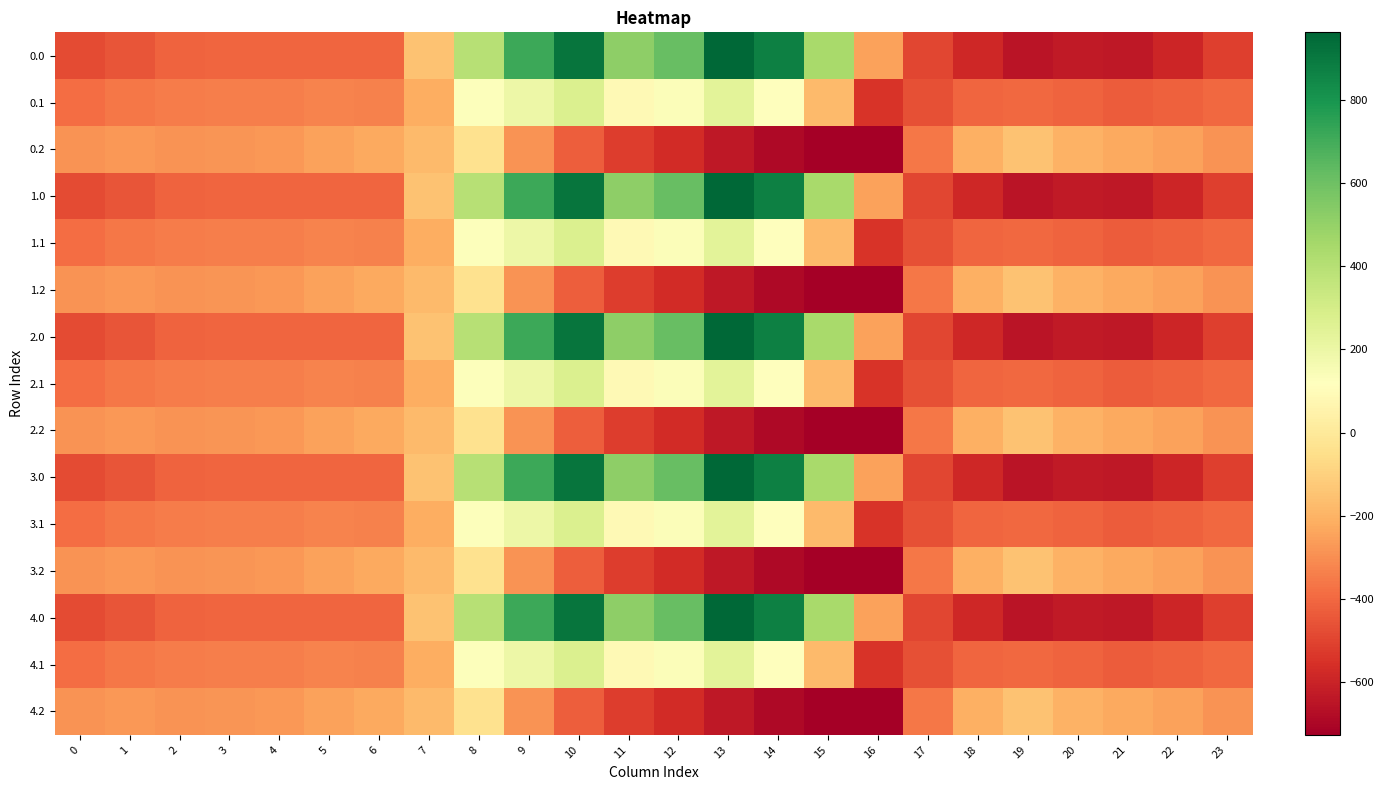

Between 22 and 12, which is larger?

12